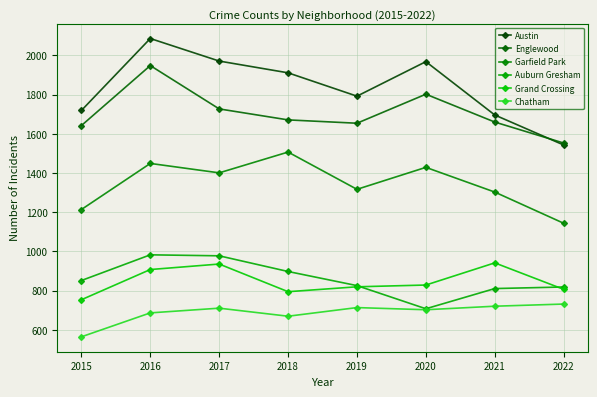

What is the lowest value of the Garfield Park series?

1144